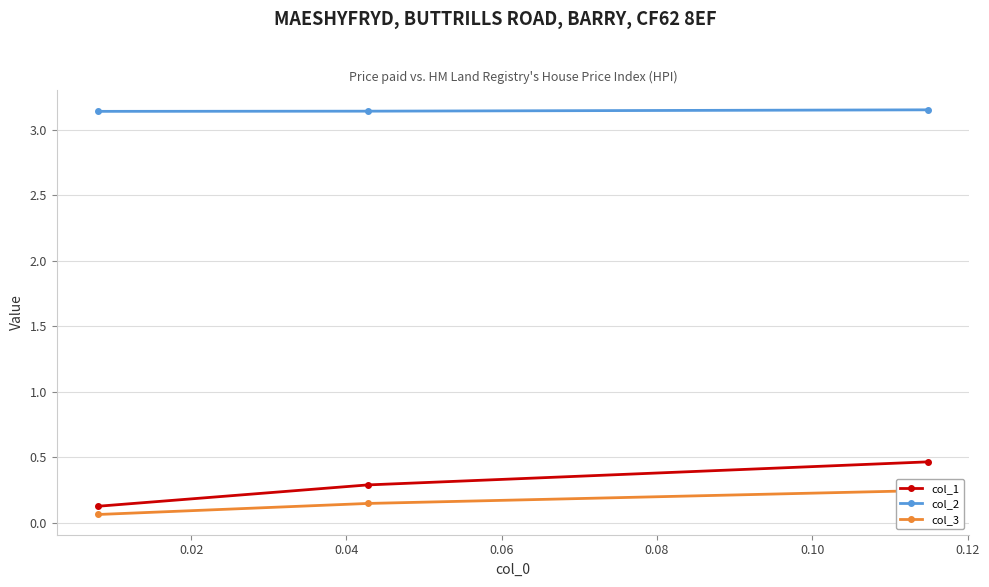

Reading left to right, list all the values displayed in this chart.

col_1: 0.1	0.3	0.5
col_2: 3.1	3.1	3.2
col_3: 0.1	0.1	0.2